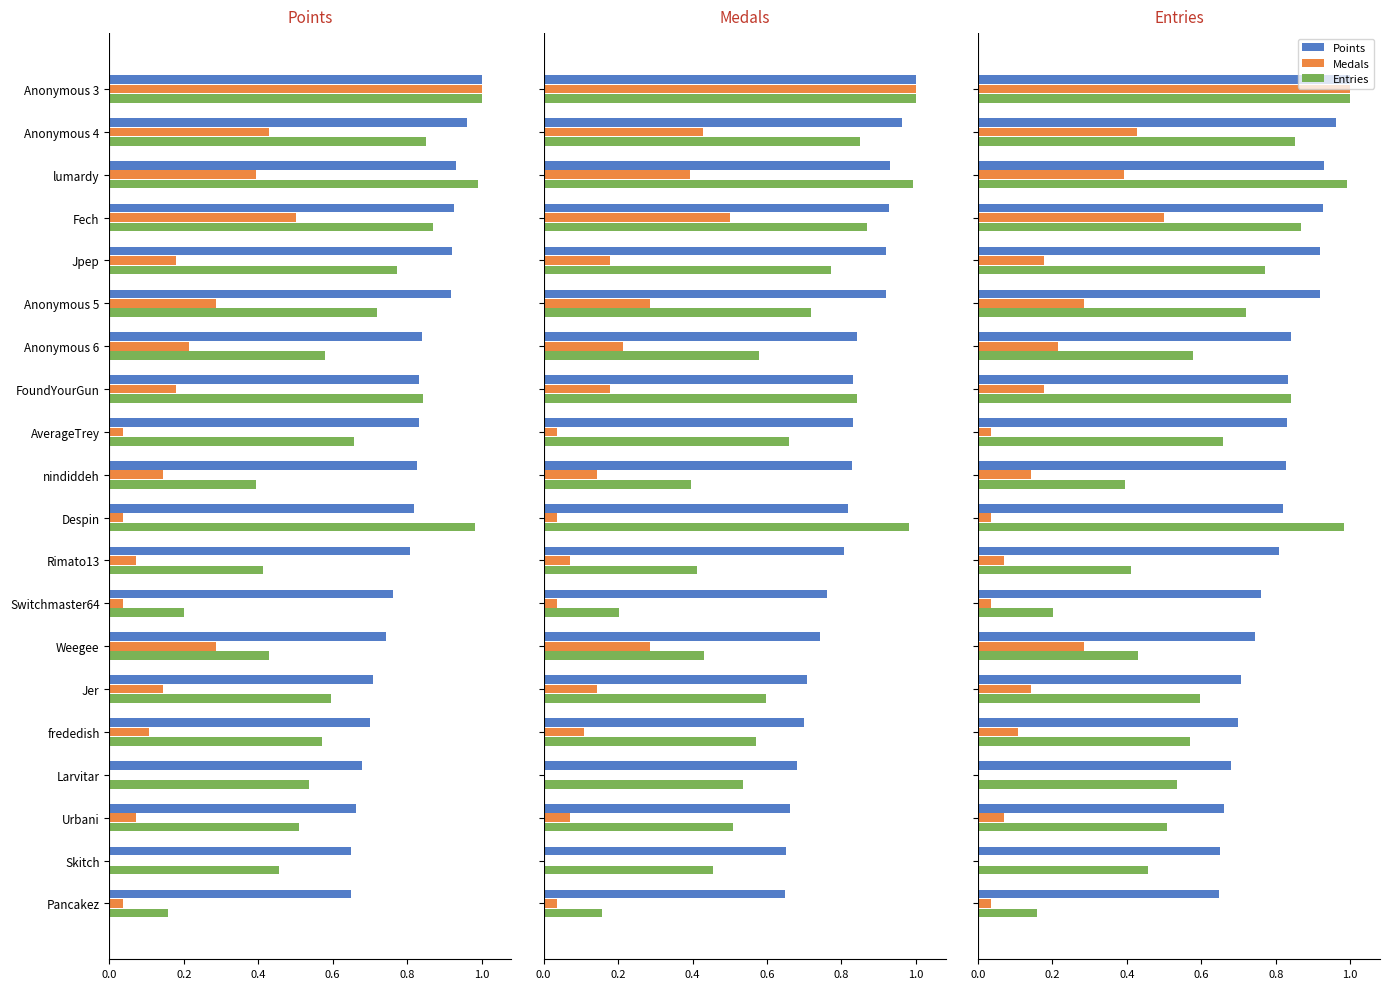

Which series has the widest spread of values?

Medals